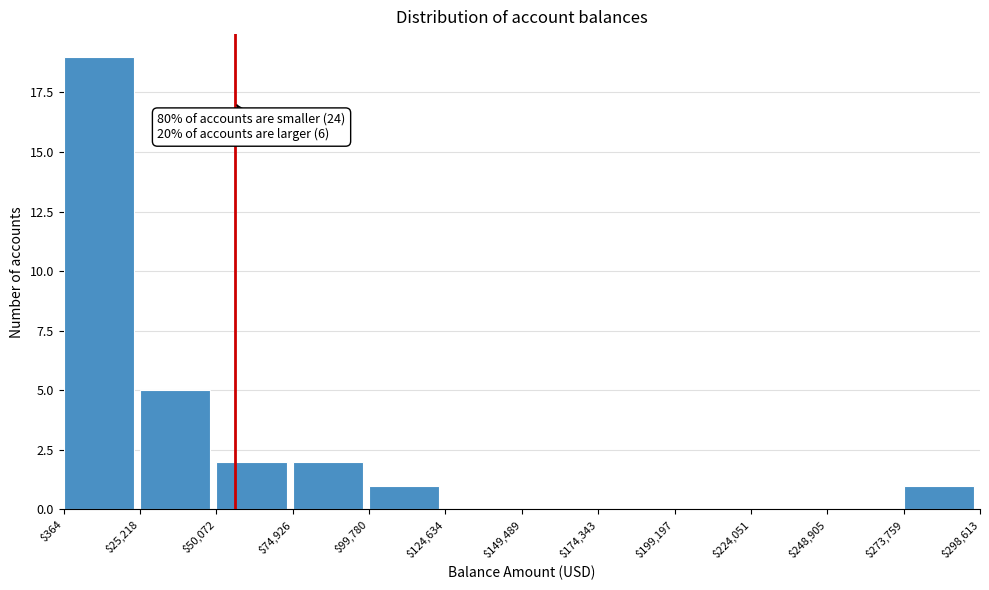

Over which range of the x-axis is the bar tallest?

$364 to $25,218